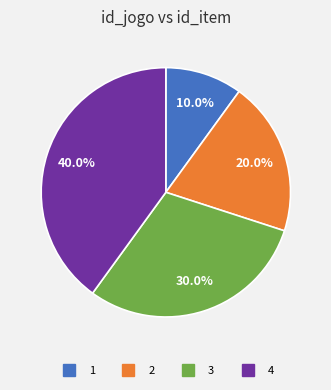

To the nearest percent, what portion does 4 represent?

40%